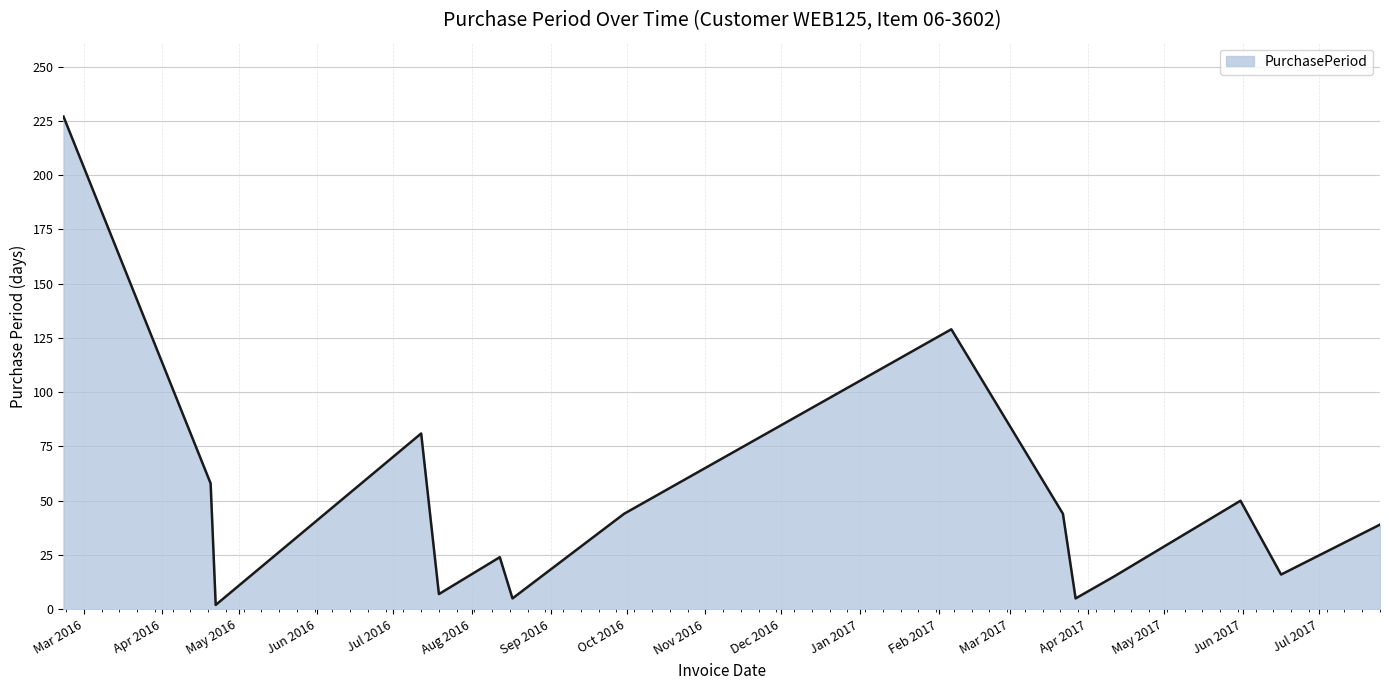

What is the difference between the maximum and minimum values?

225